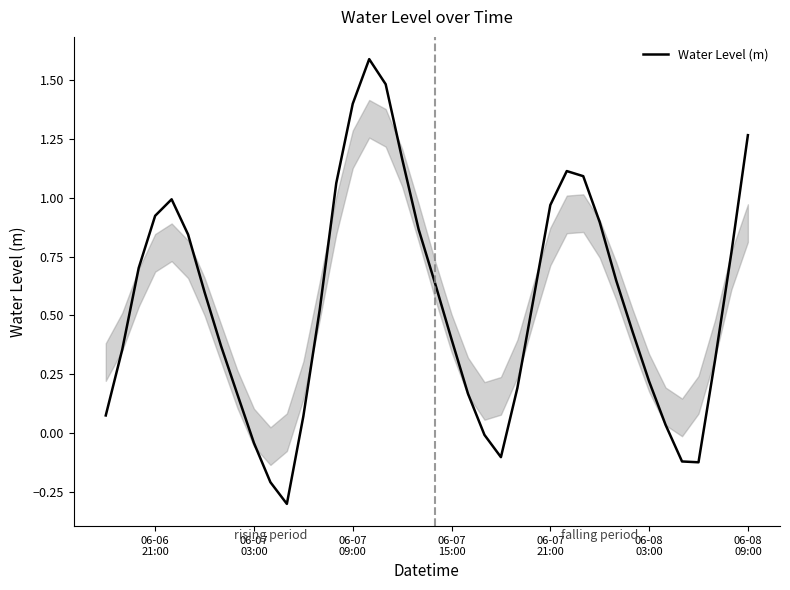

What is the difference between the maximum and minimum values?

1.9